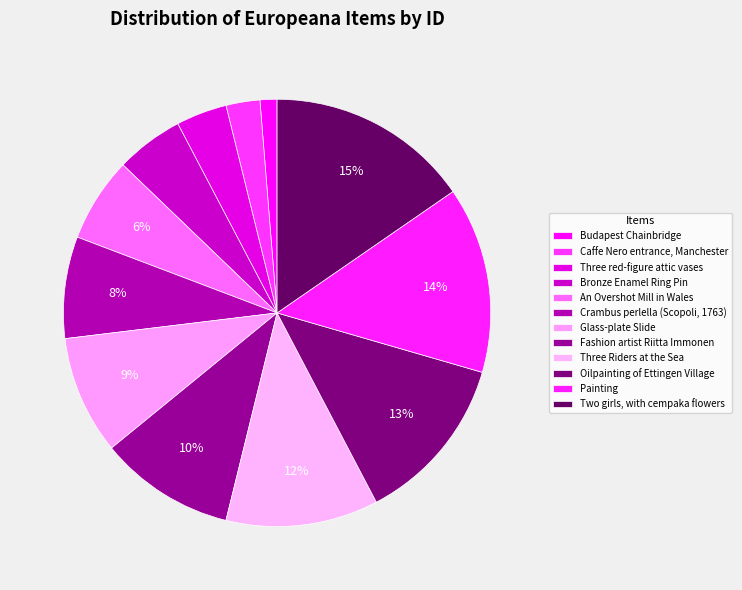

To the nearest percent, what percentage of the pie is Caffe Nero entrance, Manchester?

3%